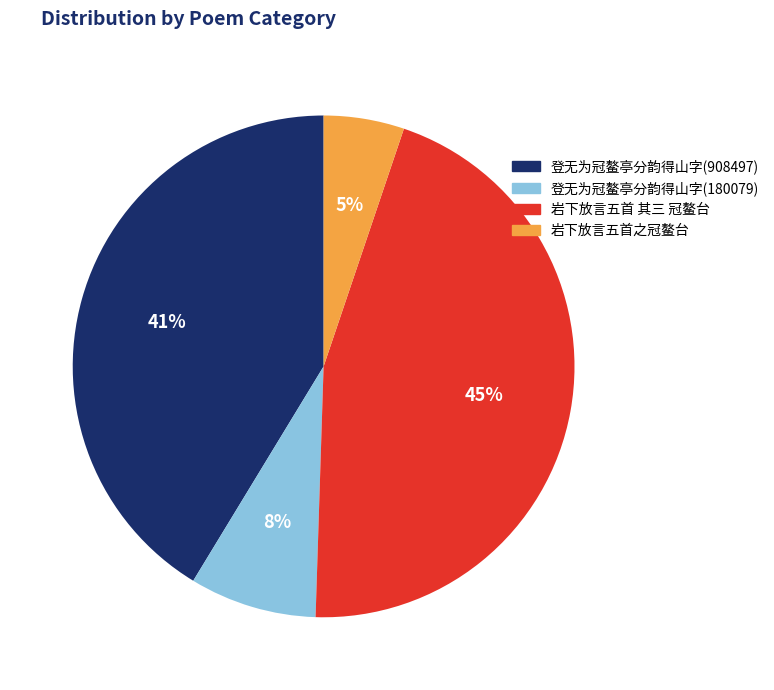

Which category has the smallest portion of the pie?

岩下放言五首之冠鳌台